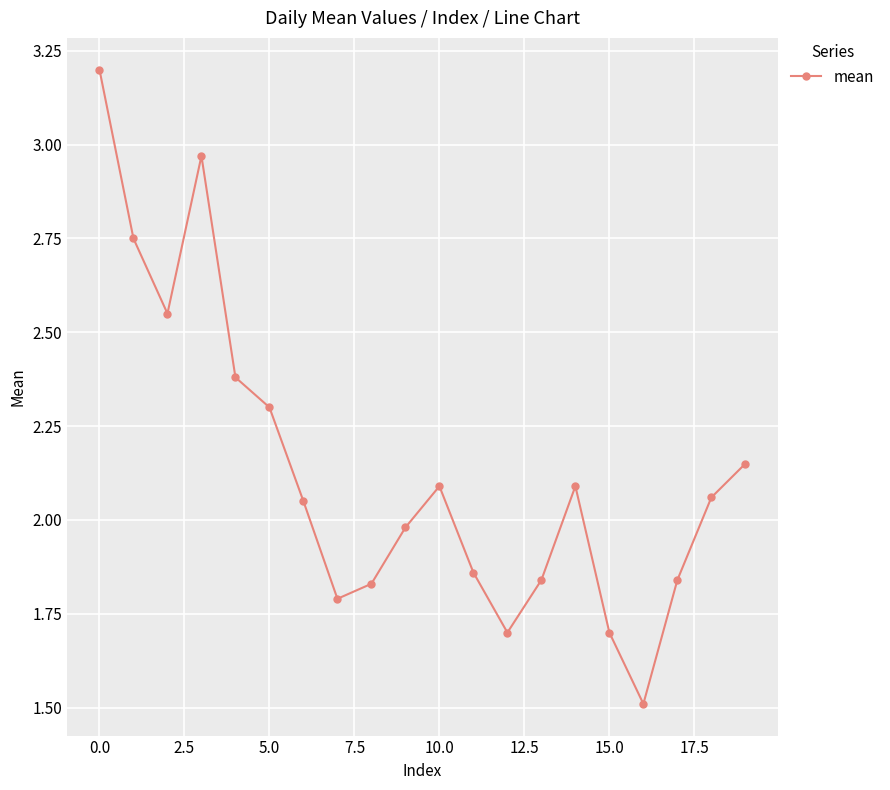

What is the difference between the maximum and second lowest values?

1.5